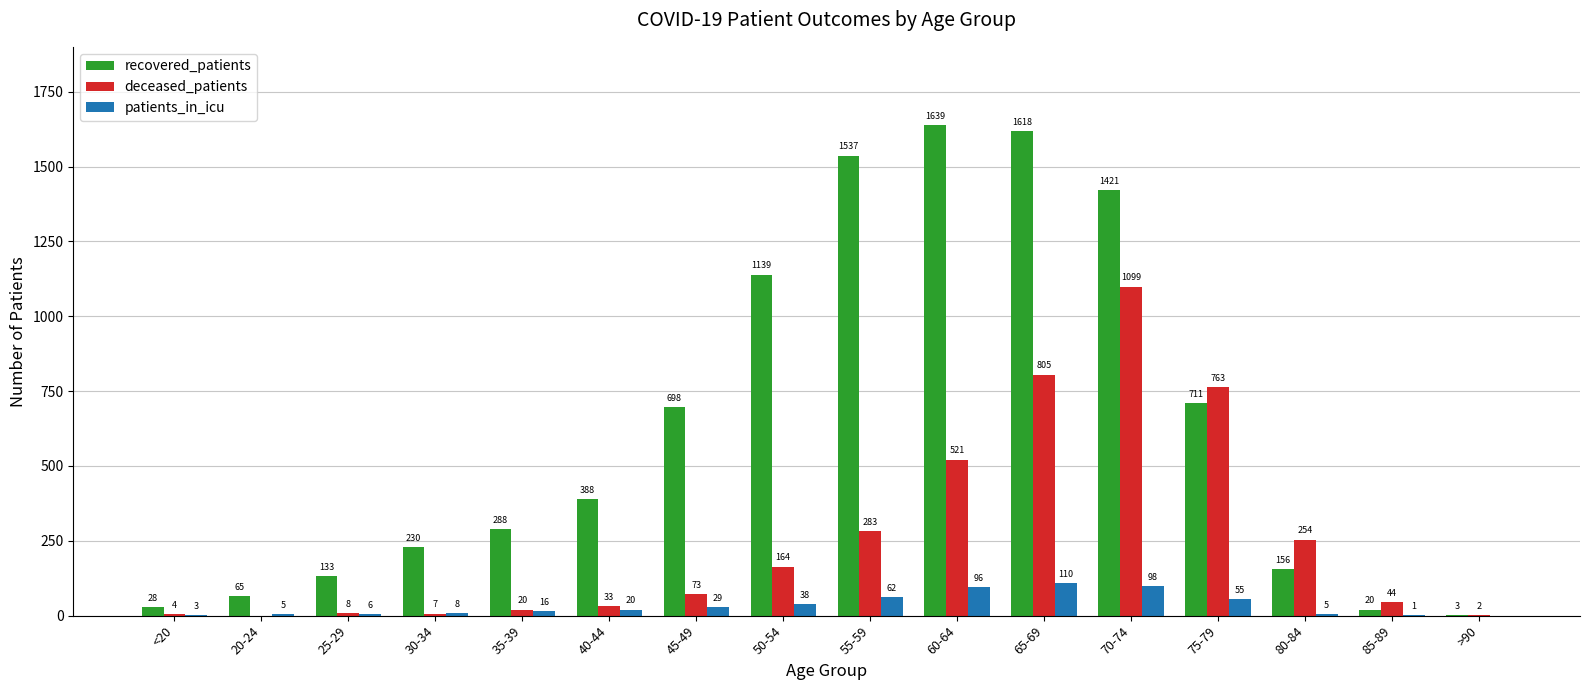

What are all the series names shown in the legend?

recovered_patients, deceased_patients, patients_in_icu